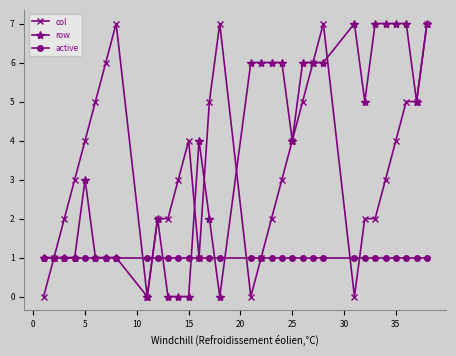

After their last crossing, which series has the higher values: col or active?

col